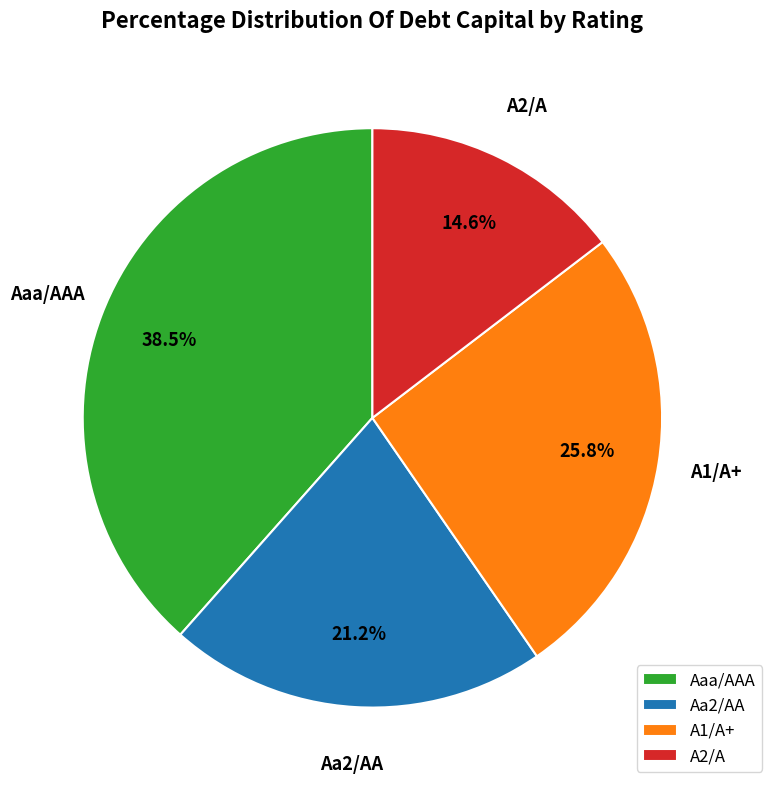

What is the smallest slice in the pie chart?

A2/A